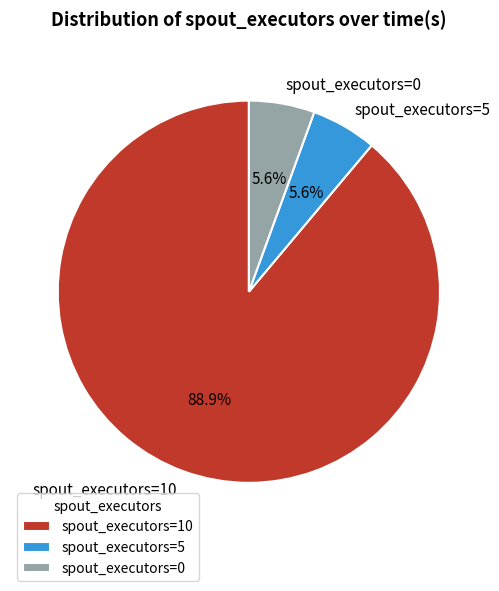

What percentage do spout_executors=10 and spout_executors=0 together represent?

94.4%